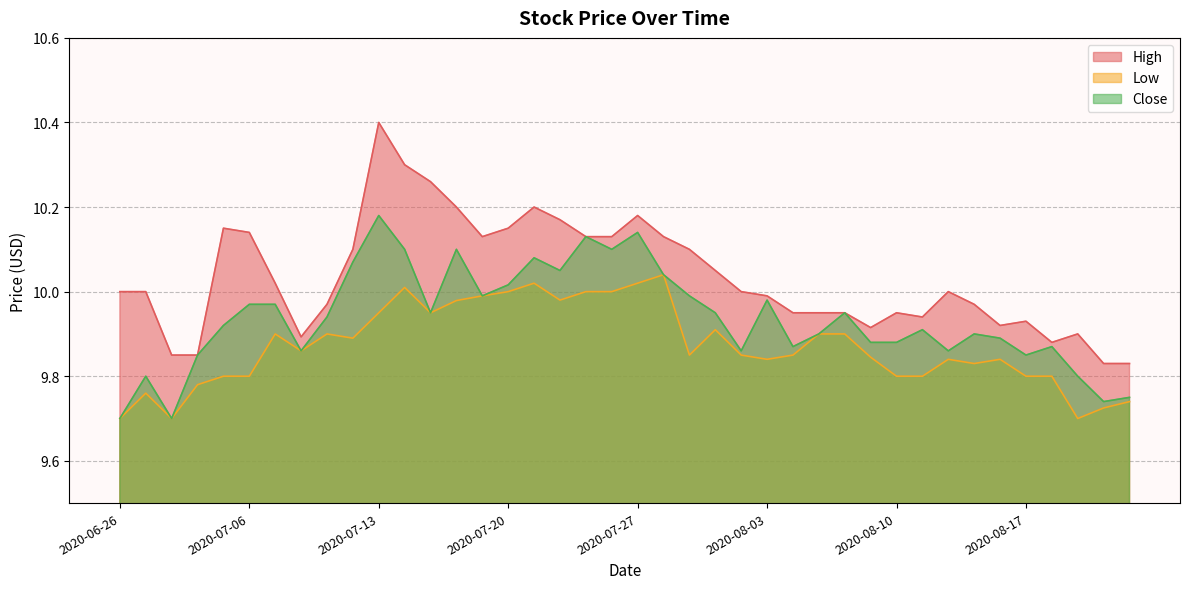

At which category is the sum across all series the highest?

2020-07-13